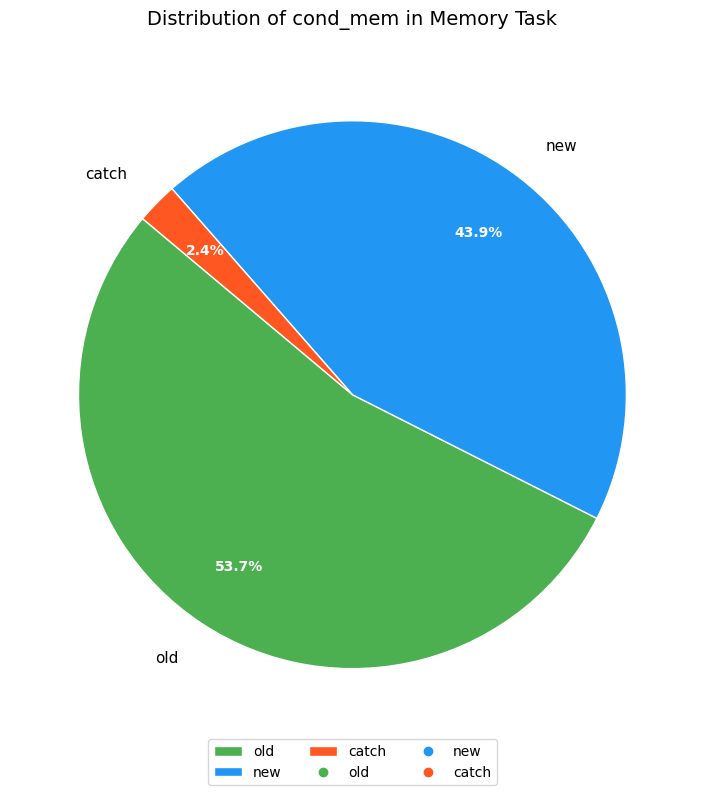

Approximately how many times larger is the value at old compared to new?

1.2